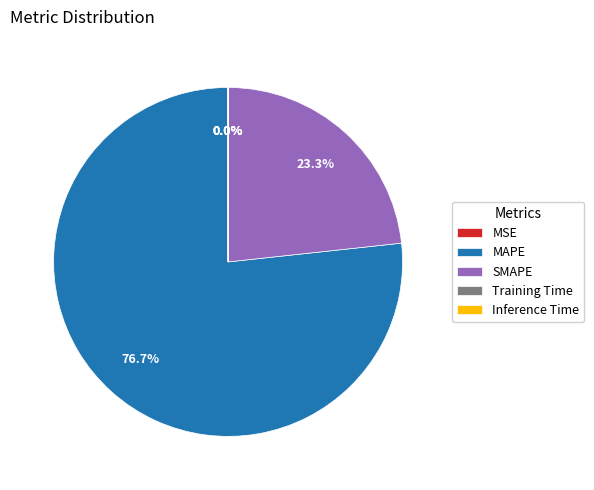

Which slice is the largest?

MAPE